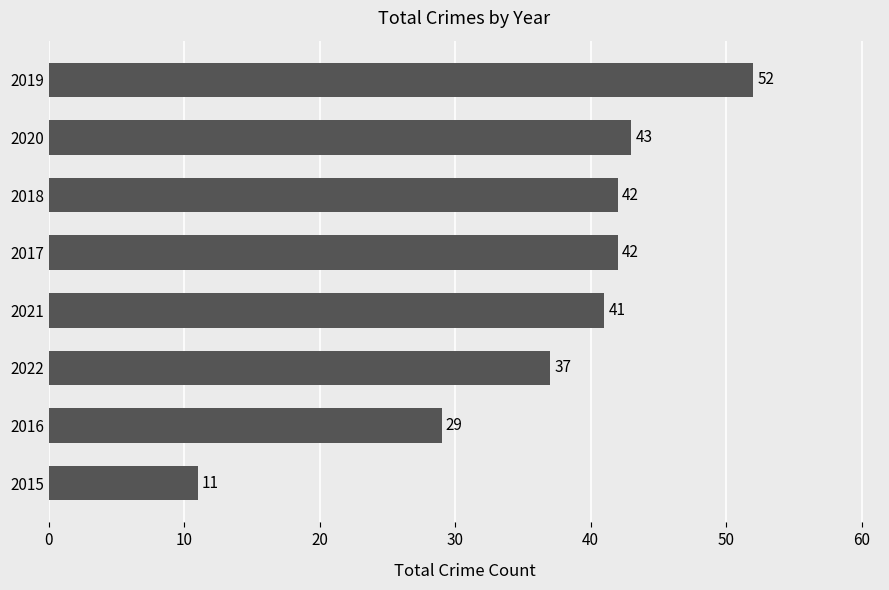

What is the change in value from 2015 to 2016?

+18